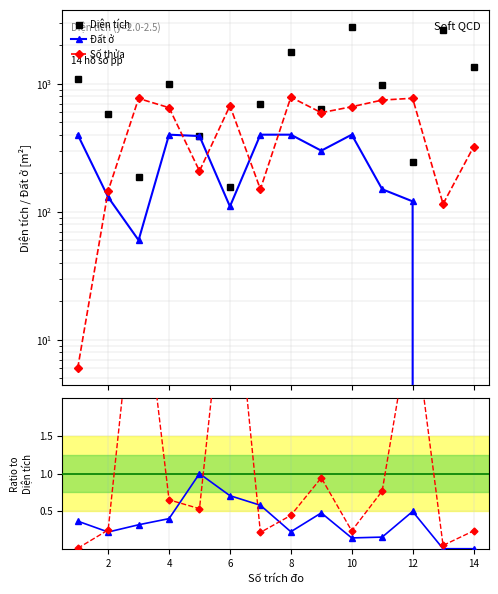

How many positive values does the Đất ở series have?

12